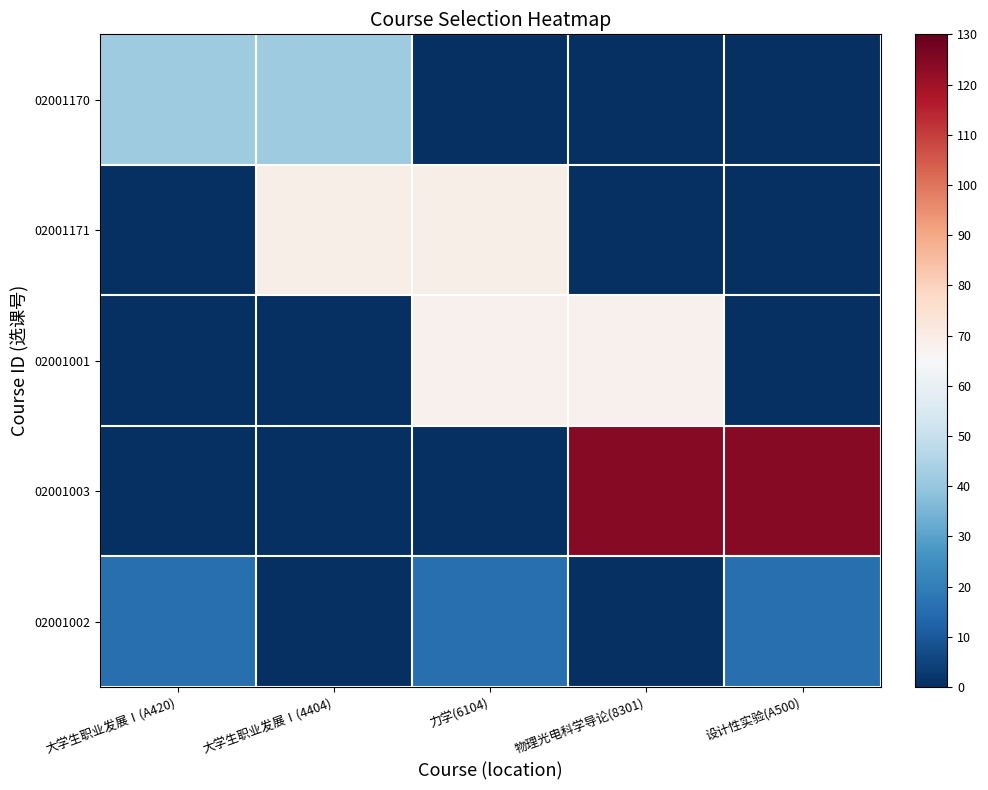

Which series changed the most between 大学生职业发展Ⅰ(4404) and 力学(6104)?

02001001